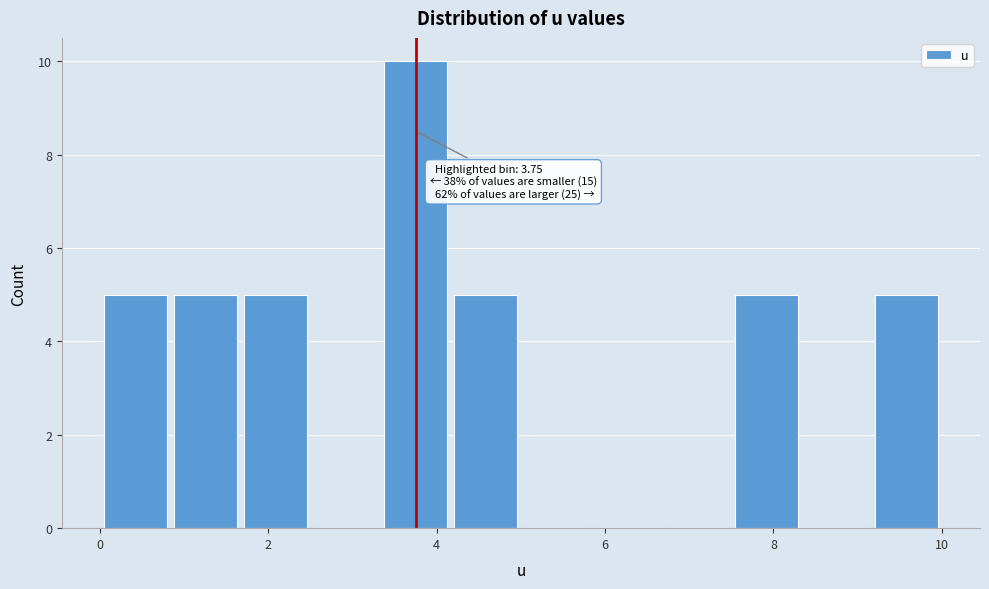

Which range on the x-axis has the tallest bar?

3.4 to 4.2